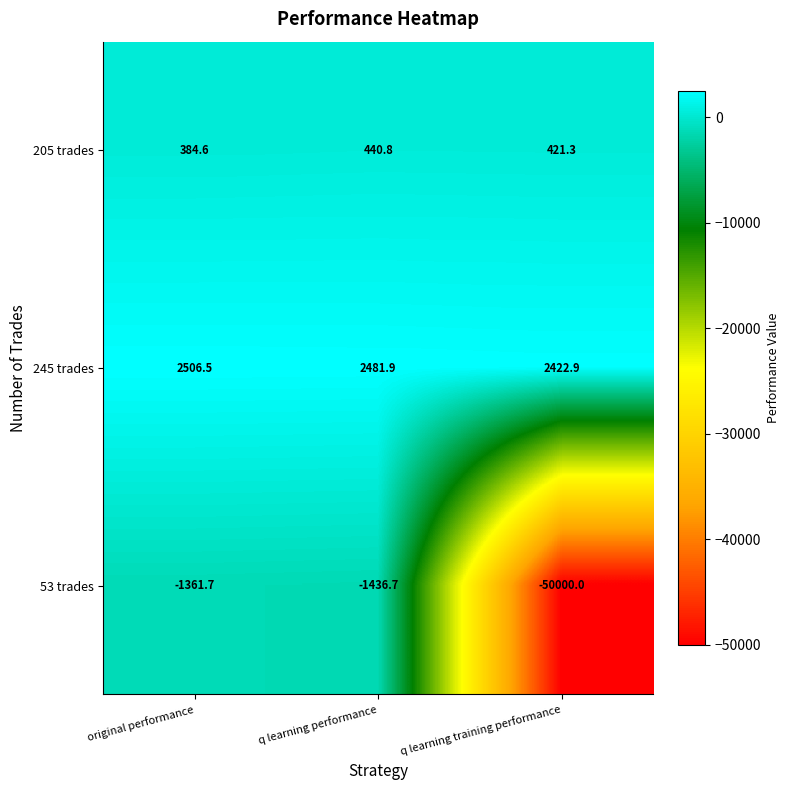

Reading left to right, what are all the values shown in this chart?

205 trades: original performance=384.6	q learning performance=440.8	q learning training performance=421.3
245 trades: original performance=2506.5	q learning performance=2481.9	q learning training performance=2422.9
53 trades: original performance=-1361.7	q learning performance=-1436.7	q learning training performance=-50000.0